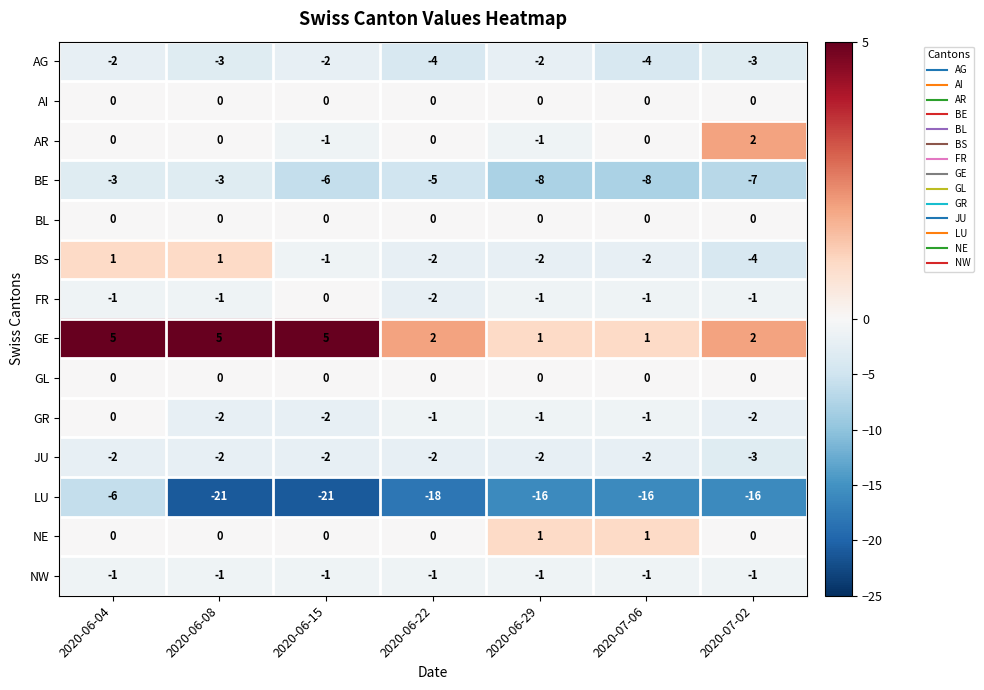

Which series has the largest range (max minus min)?

LU